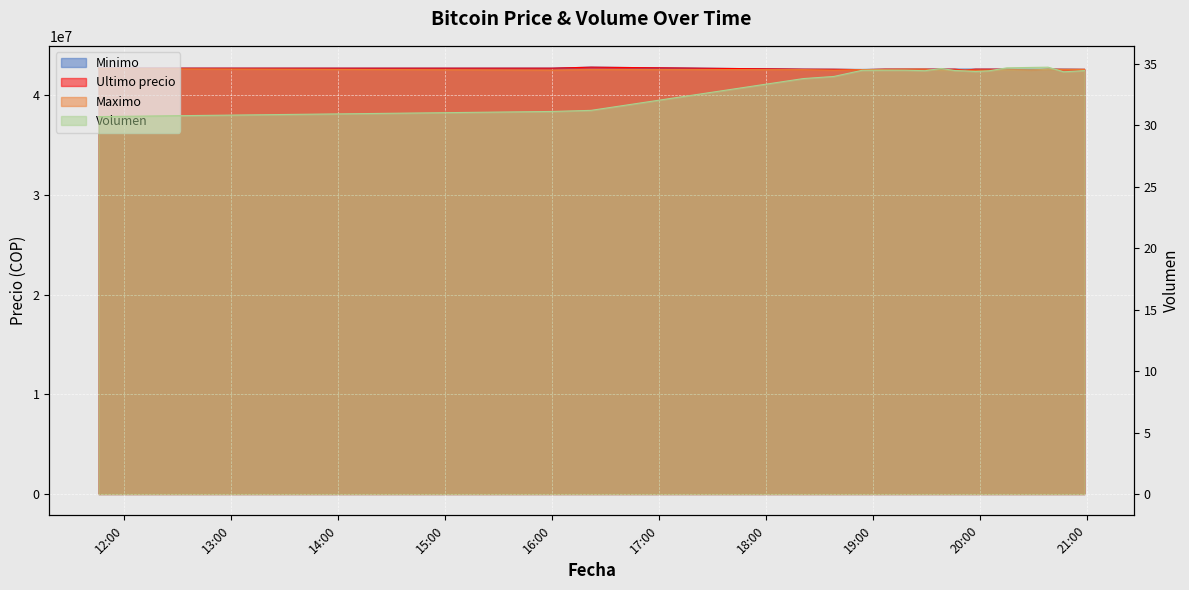

How many categories are shown in the chart?

20